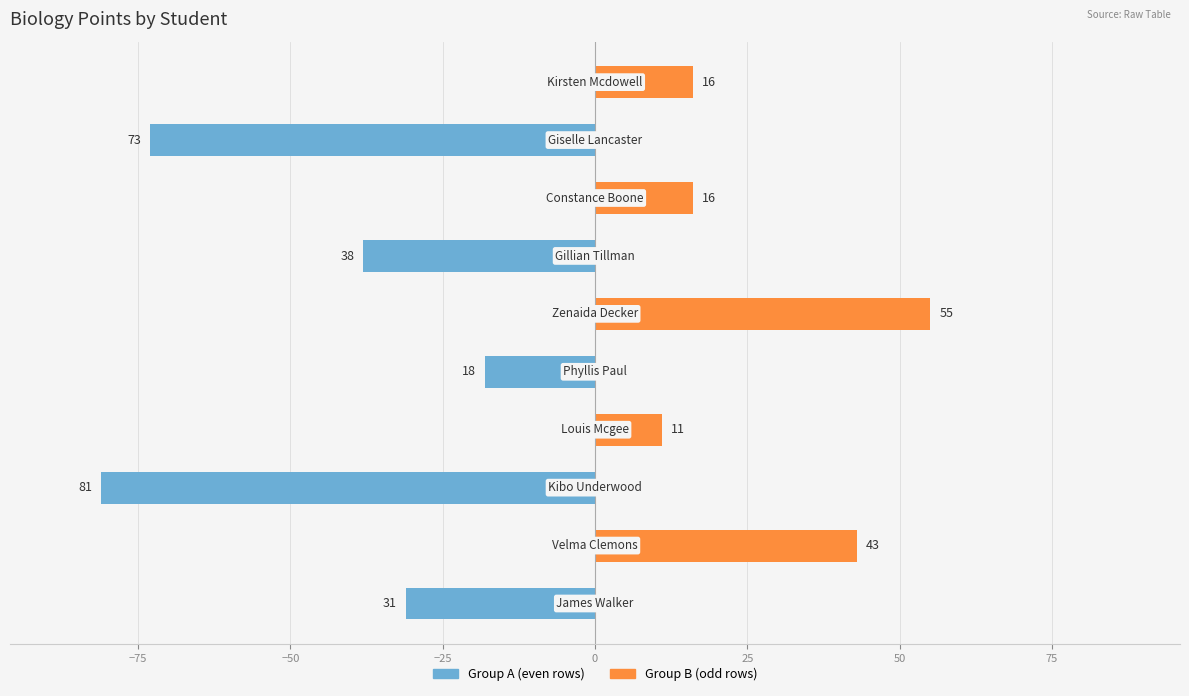

True or false: Group B has a value of 36 at −100.

False